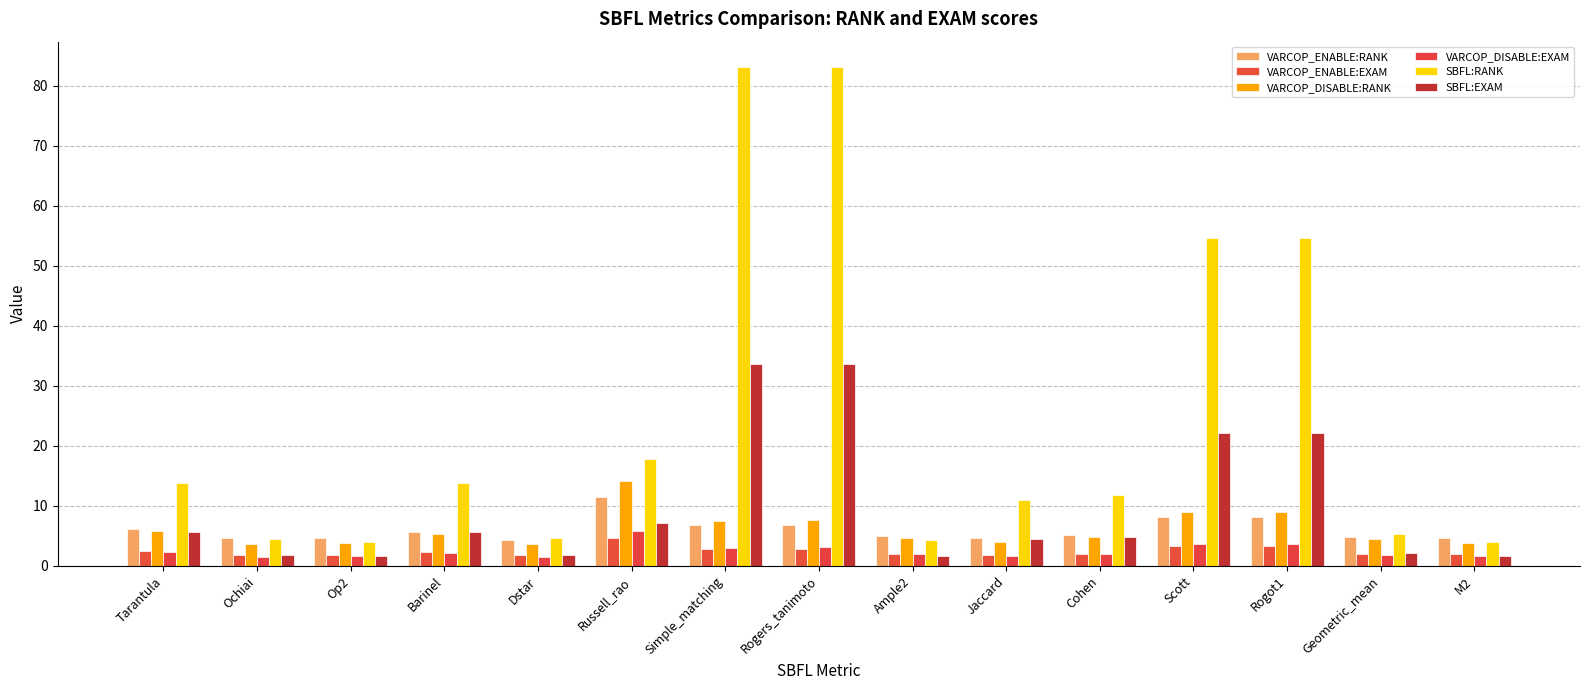

What is the label of the 13th bar from the left?

Rogot1